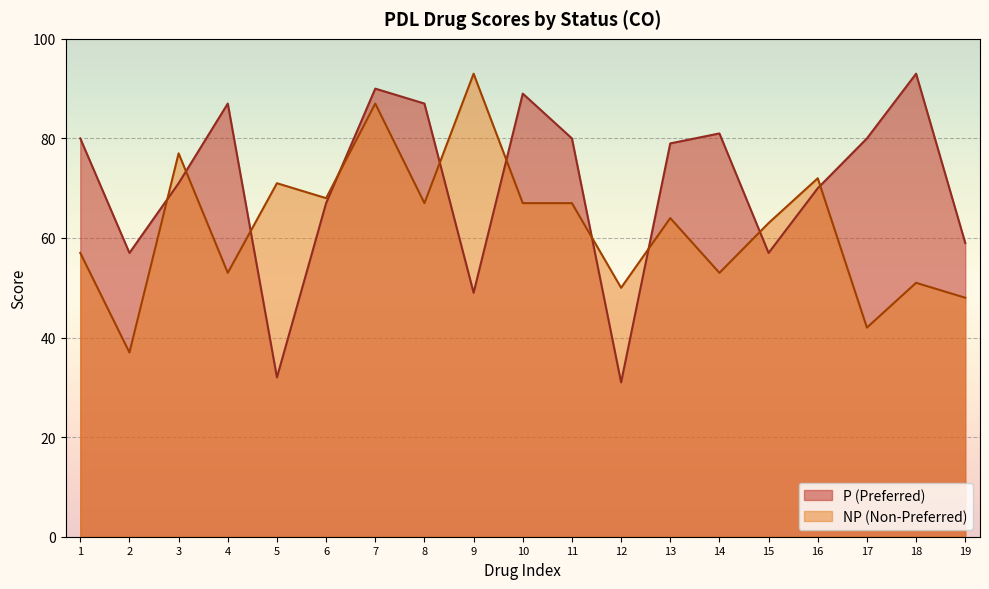

Which category has the lowest value across all series?

12